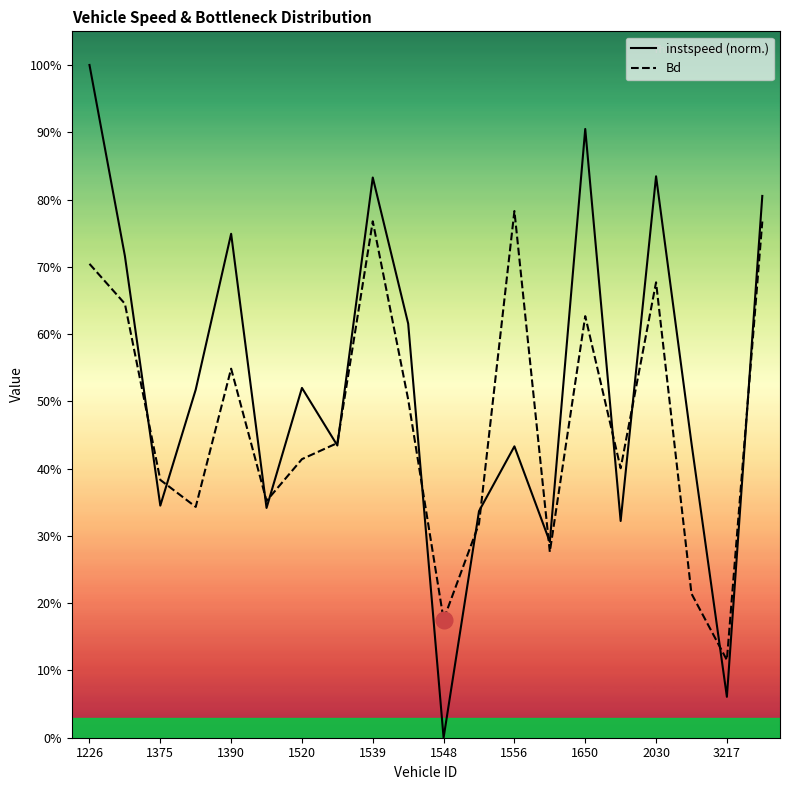

What is the maximum value for Bd?

0.8